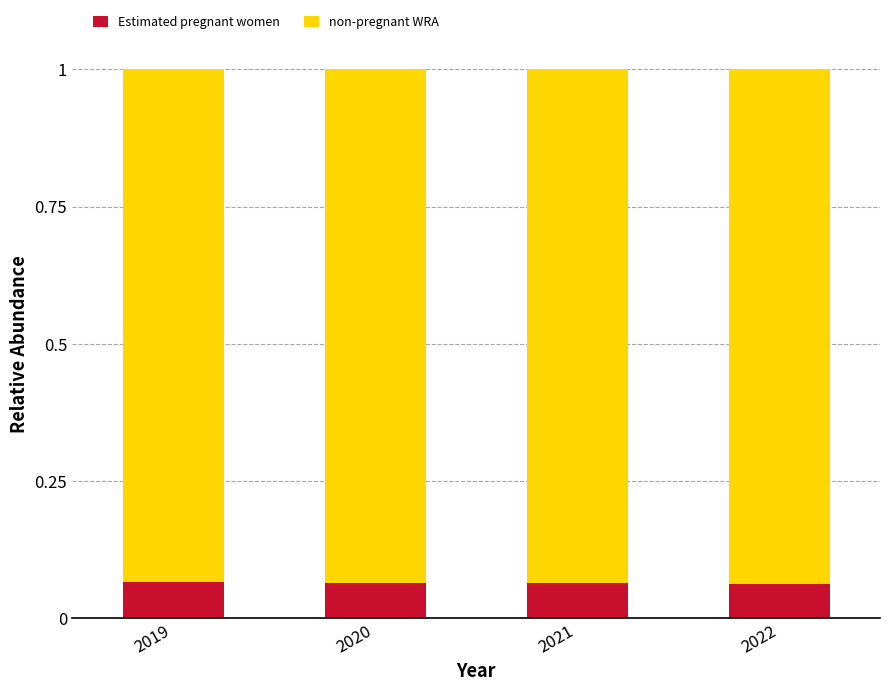

Count the Estimated pregnant women values in the range 0 to 1.

4